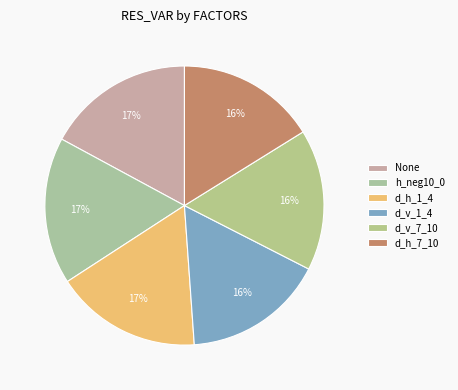

The None slice represents 17% of the pie. True or false?

True